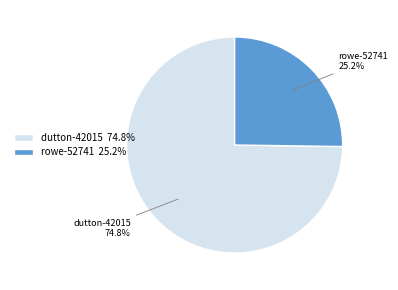

Do dutton-42015 and rowe-52741 together represent more than half of the pie?

Yes